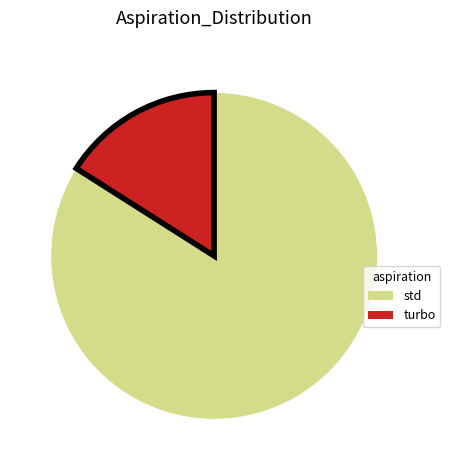

Do turbo and std together represent more than half of the pie?

Yes